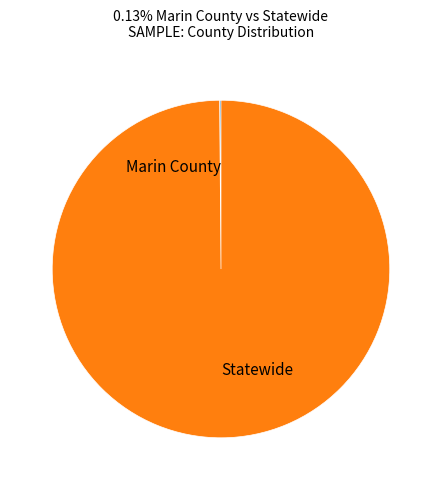

Which category accounts for the majority?

Statewide